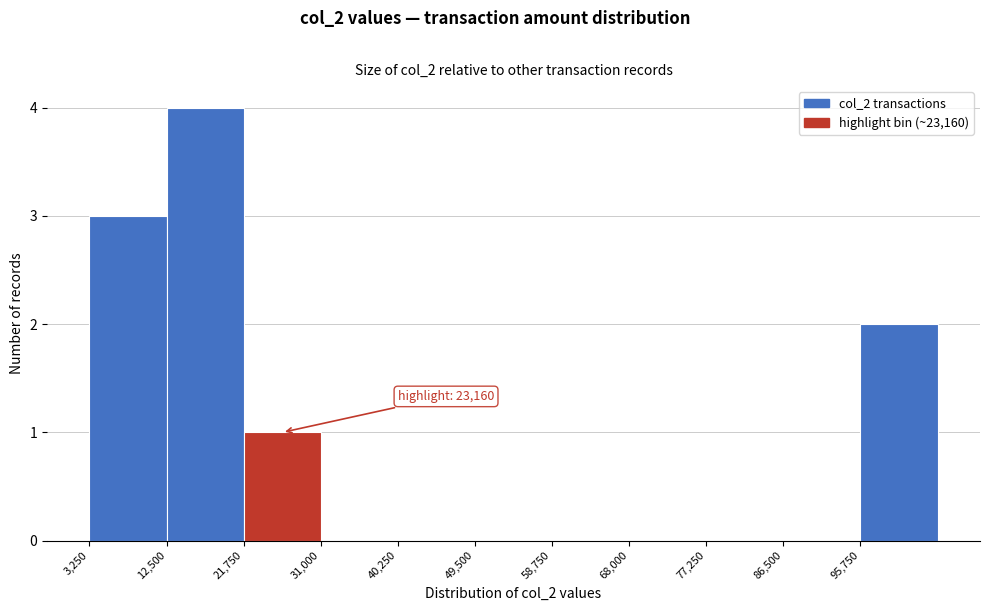

Over which range of the x-axis is the bar tallest?

13000 to 22000